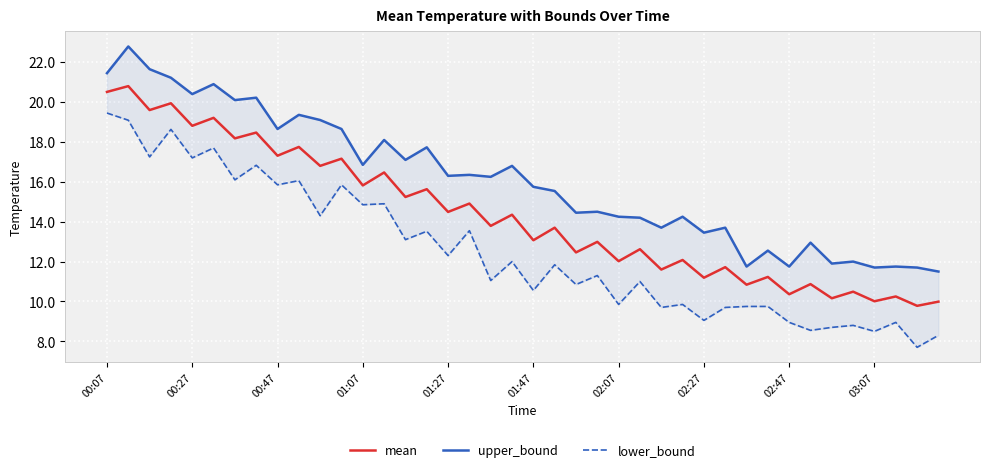

True or false: upper_bound and mean intersect in this chart.

False